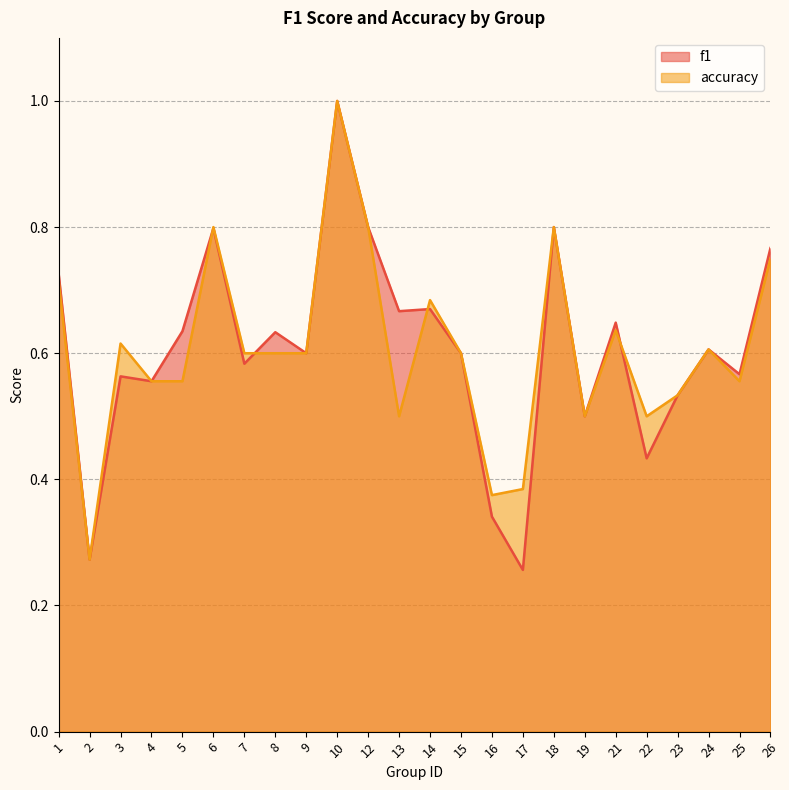

At how many categories does at least one series exceed 0?

24